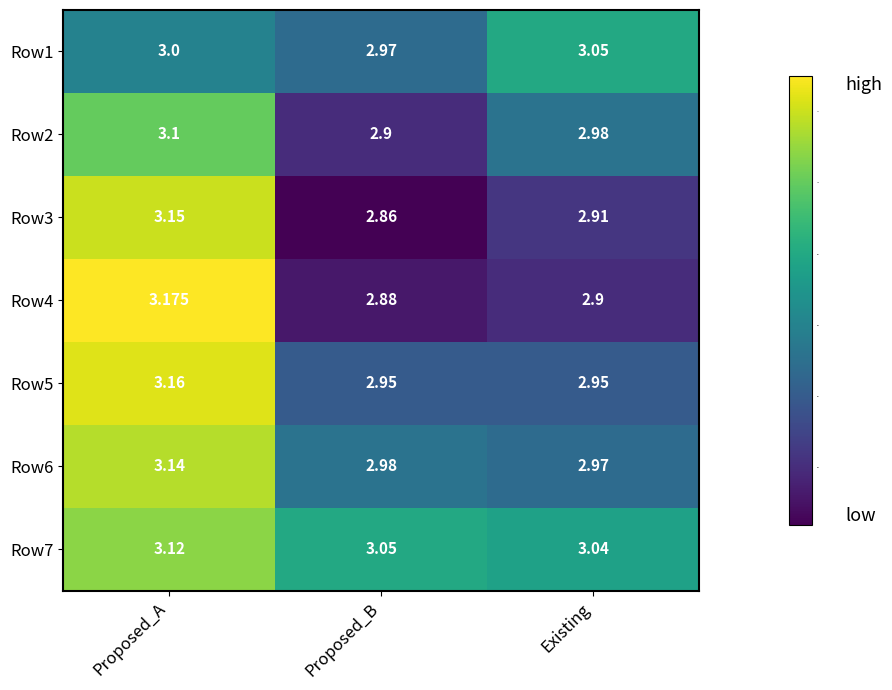

List the labels in order of Row2 value, largest first.

Proposed_A, Existing, Proposed_B